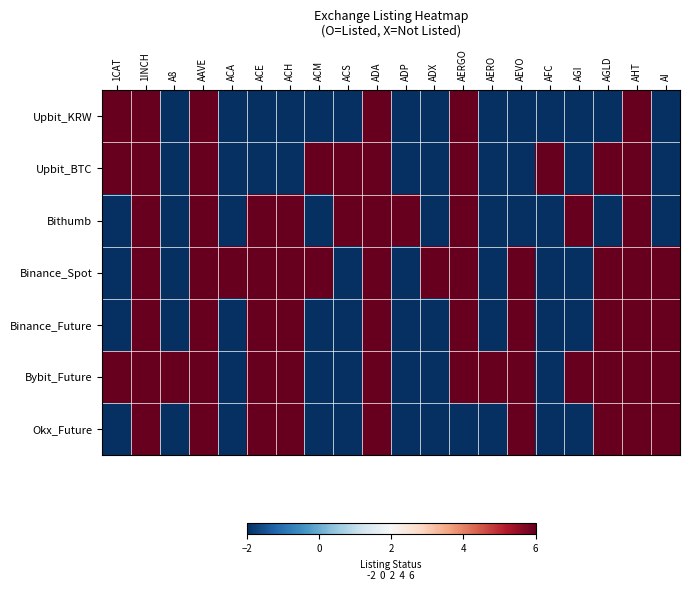

Reading left to right, transcribe all the data shown in this chart.

Upbit_KRW: 1CAT=6	1INCH=6	A8=-2	AAVE=6	ACA=-2	ACE=-2	ACH=-2	ACM=-2	ACS=-2	ADA=6	ADP=-2	ADX=-2	AERGO=6	AERO=-2	AEVO=-2	AFC=-2	AGI=-2	AGLD=-2	AHT=6	AI=-2
Upbit_BTC: 1CAT=6	1INCH=6	A8=-2	AAVE=6	ACA=-2	ACE=-2	ACH=-2	ACM=6	ACS=6	ADA=6	ADP=-2	ADX=-2	AERGO=6	AERO=-2	AEVO=-2	AFC=6	AGI=-2	AGLD=6	AHT=6	AI=-2
Bithumb: 1CAT=-2	1INCH=6	A8=-2	AAVE=6	ACA=-2	ACE=6	ACH=6	ACM=-2	ACS=6	ADA=6	ADP=6	ADX=-2	AERGO=6	AERO=-2	AEVO=-2	AFC=-2	AGI=6	AGLD=-2	AHT=6	AI=-2
Binance_Spot: 1CAT=-2	1INCH=6	A8=-2	AAVE=6	ACA=6	ACE=6	ACH=6	ACM=6	ACS=-2	ADA=6	ADP=-2	ADX=6	AERGO=6	AERO=-2	AEVO=6	AFC=-2	AGI=-2	AGLD=6	AHT=6	AI=6
Binance_Future: 1CAT=-2	1INCH=6	A8=-2	AAVE=6	ACA=-2	ACE=6	ACH=6	ACM=-2	ACS=-2	ADA=6	ADP=-2	ADX=-2	AERGO=6	AERO=-2	AEVO=6	AFC=-2	AGI=-2	AGLD=6	AHT=6	AI=6
Bybit_Future: 1CAT=6	1INCH=6	A8=6	AAVE=6	ACA=-2	ACE=6	ACH=6	ACM=-2	ACS=-2	ADA=6	ADP=-2	ADX=-2	AERGO=6	AERO=6	AEVO=6	AFC=-2	AGI=6	AGLD=6	AHT=6	AI=6
Okx_Future: 1CAT=-2	1INCH=6	A8=-2	AAVE=6	ACA=-2	ACE=6	ACH=6	ACM=-2	ACS=-2	ADA=6	ADP=-2	ADX=-2	AERGO=-2	AERO=-2	AEVO=6	AFC=-2	AGI=-2	AGLD=6	AHT=6	AI=6